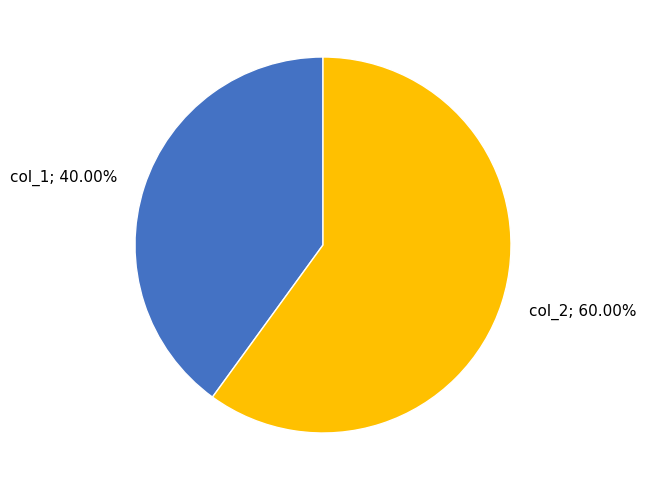

Does col_1 represent more than half of the total?

No